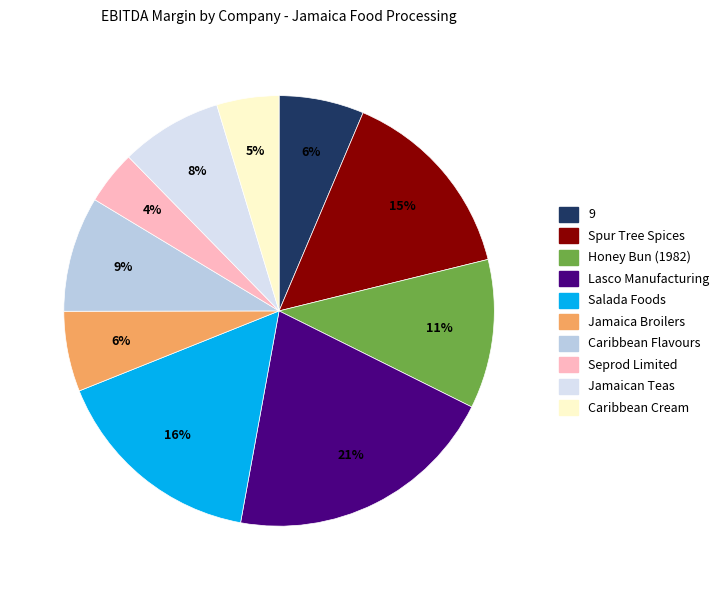

How many segments does this pie chart have?

10